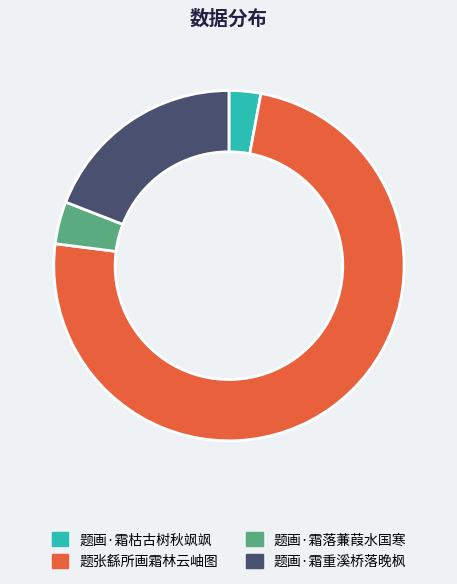

Rank the categories by value from highest to lowest.

题张繇所画霜林云岫图, 题画·霜重溪桥落晚枫, 题画·霜落蒹葭水国寒, 题画·霜枯古树秋飒飒